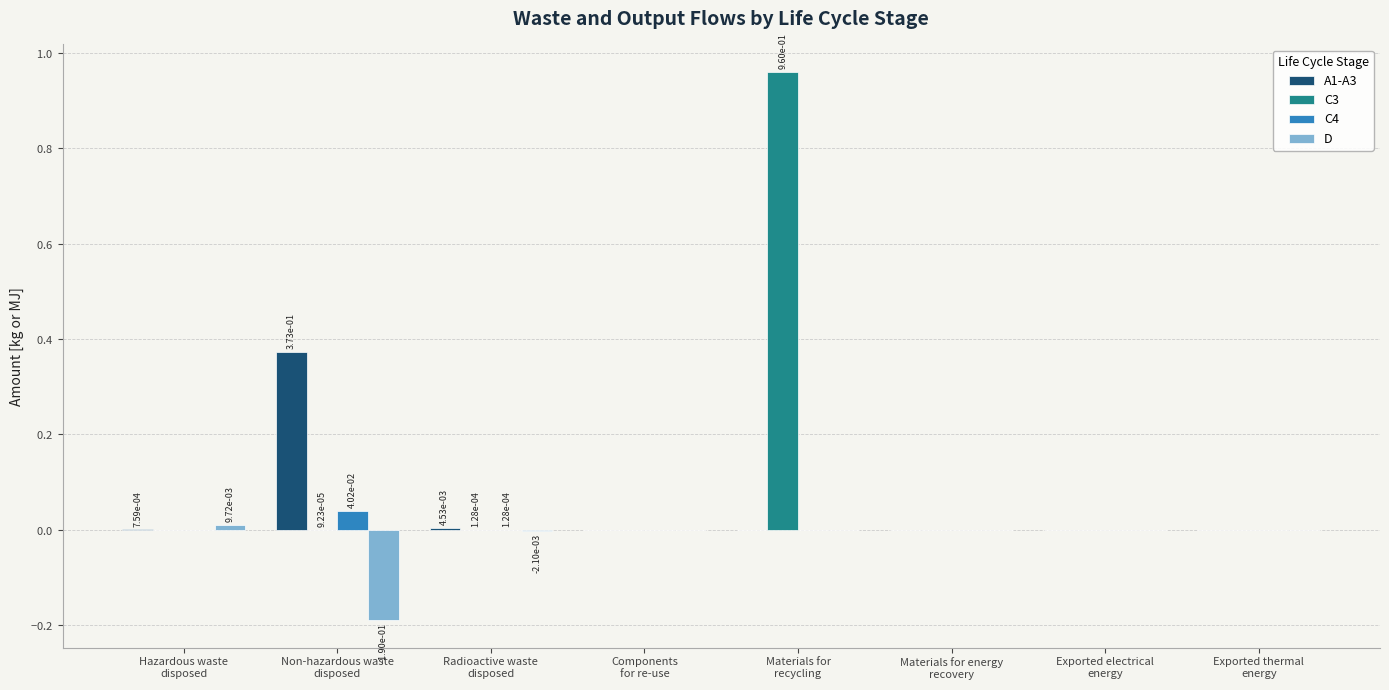

What are all the series names shown in the legend?

A1-A3, C3, C4, D